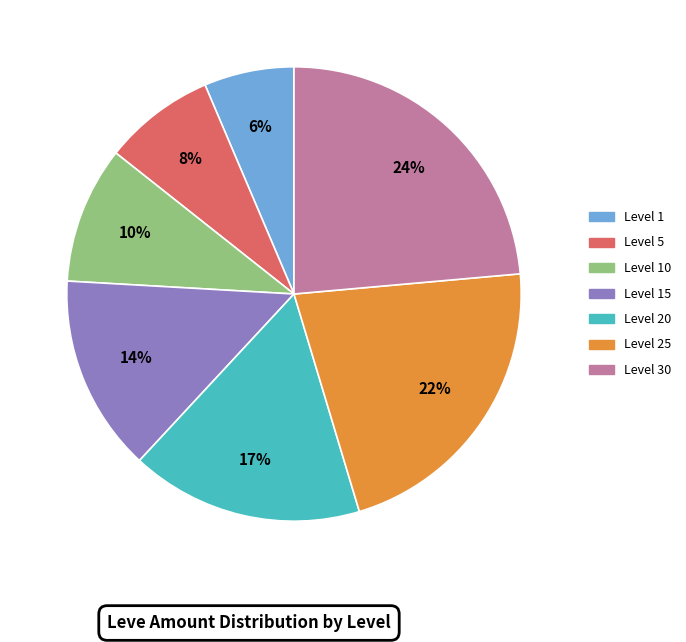

To the nearest percent, what is the average slice percentage?

14%